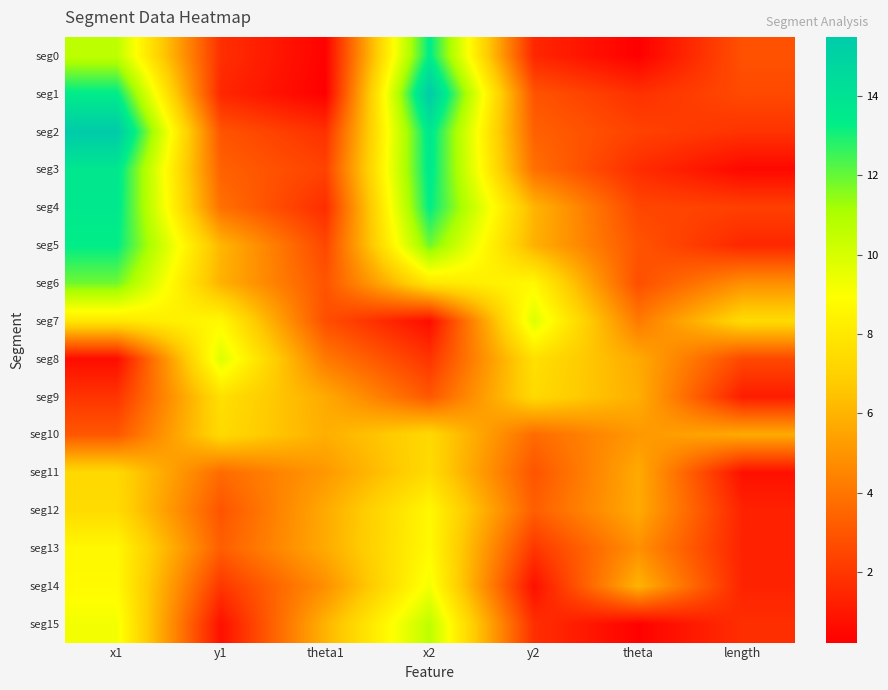

What is the difference between the highest and lowest values at length?

6.9